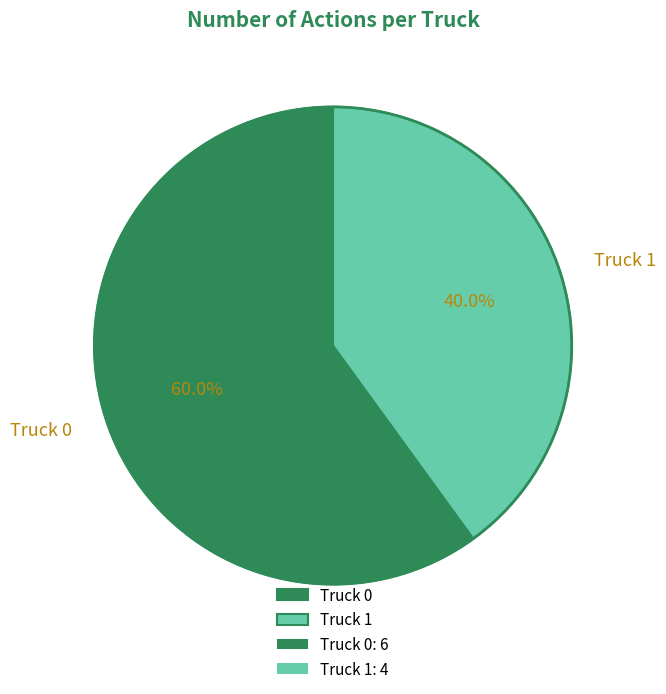

To the nearest percent, what portion does Truck 1 represent?

40%